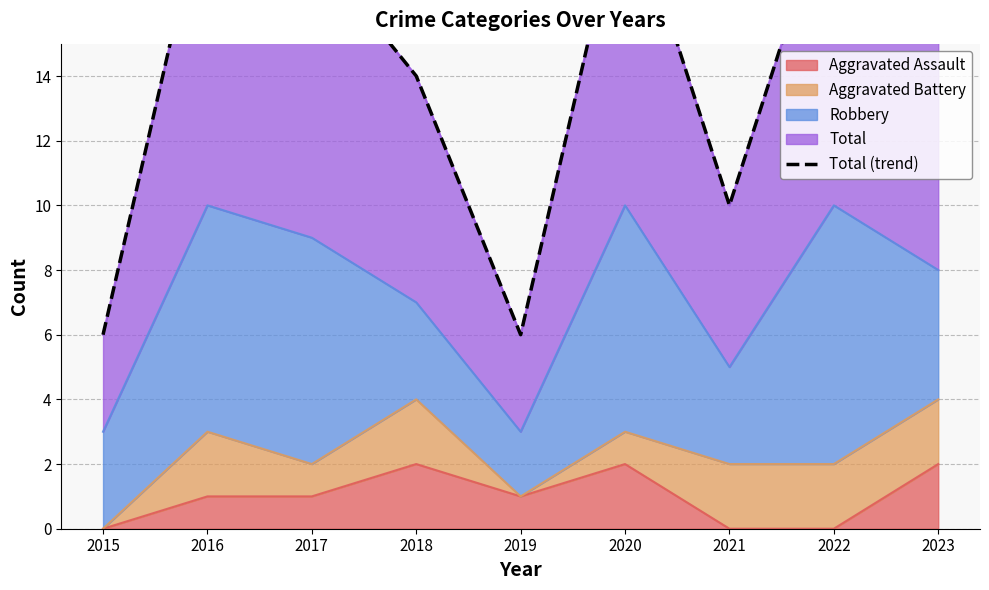

What value does the data have at 2018?

14